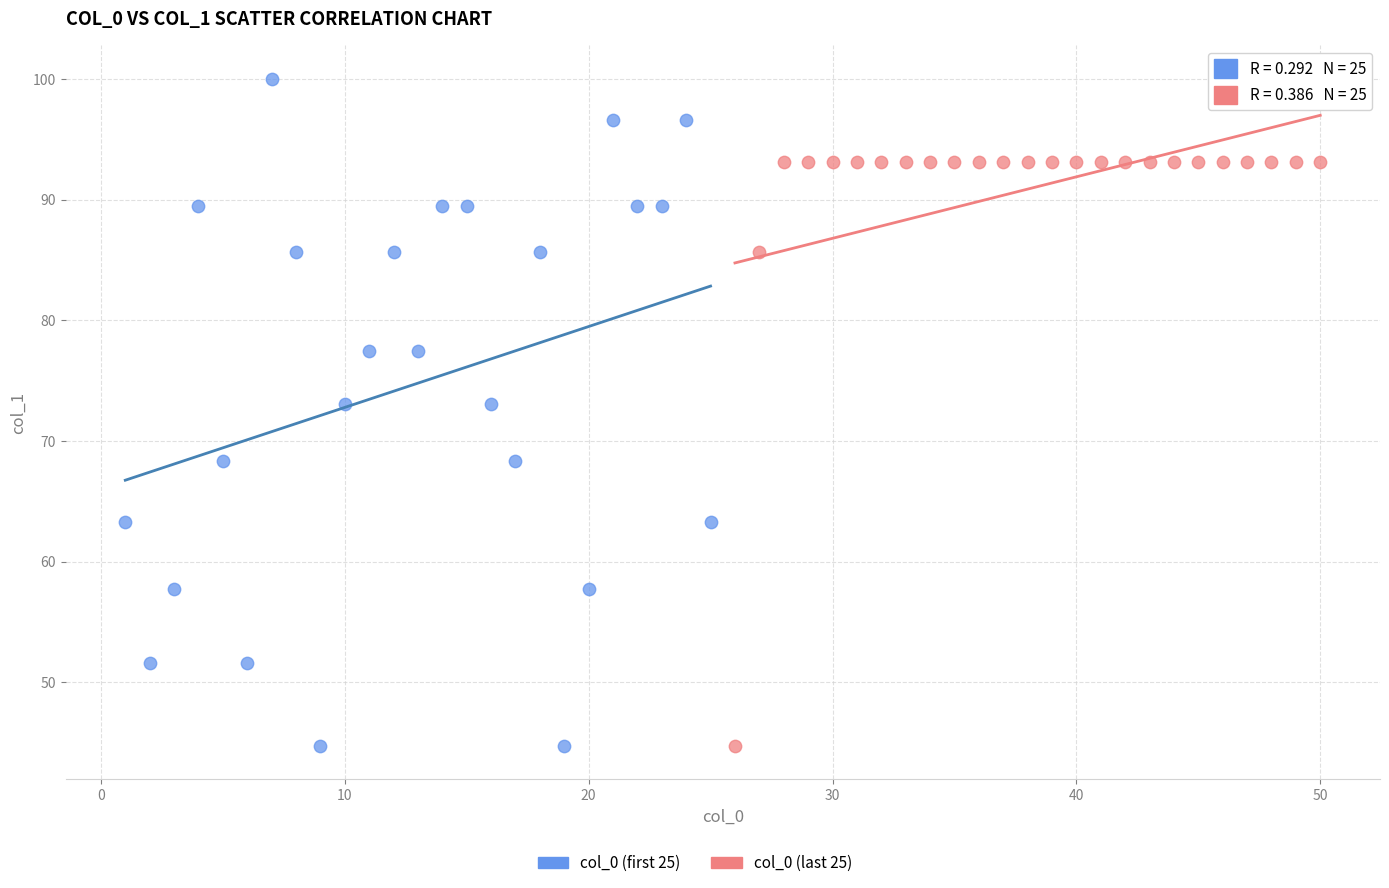

Which series contains the highest Y value?

col_0 (first 25)